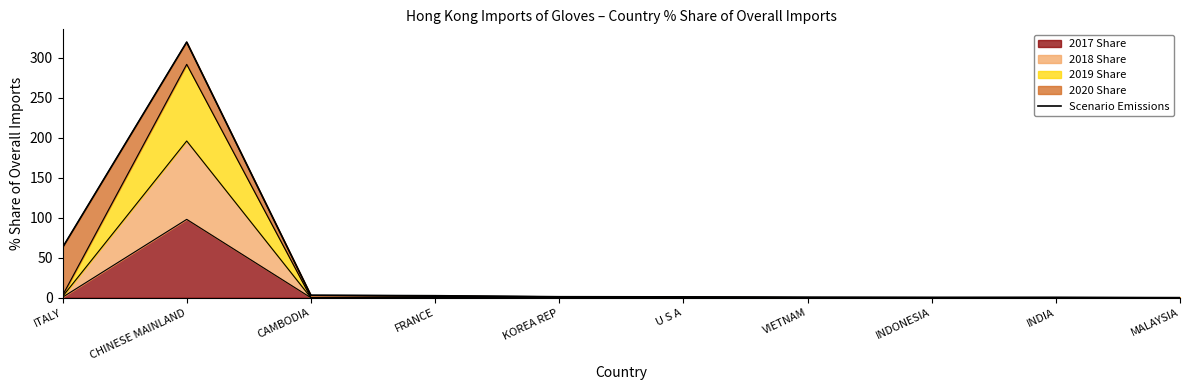

Is it true that the value at CAMBODIA is 5.6?

False